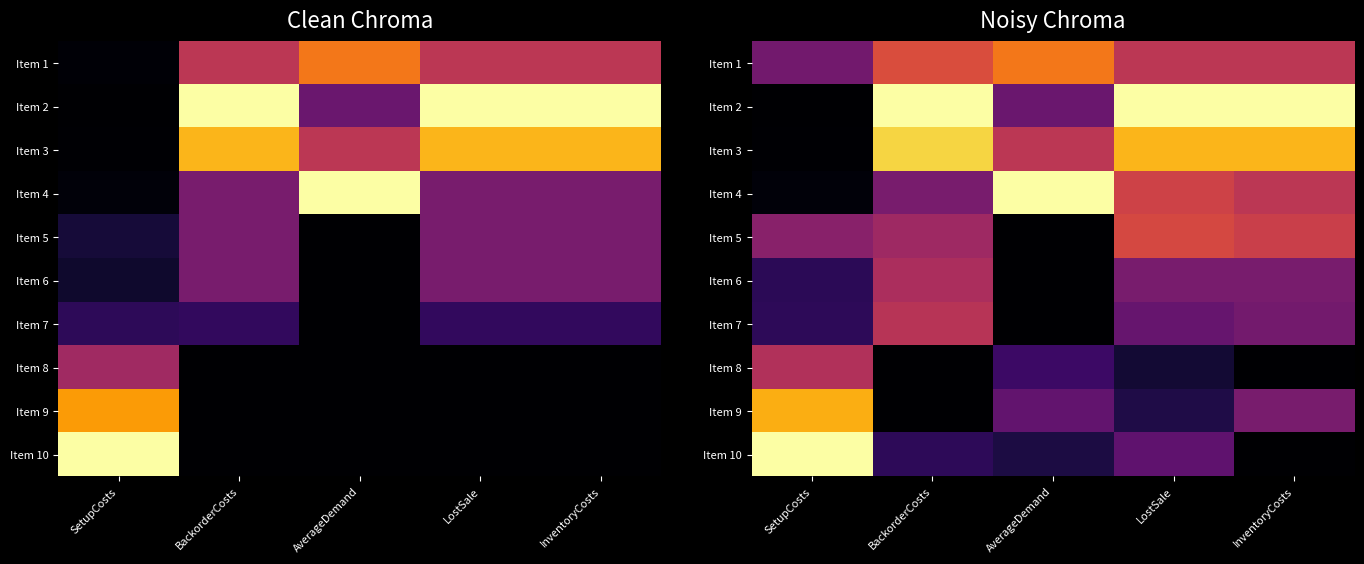

What is the difference between the second highest and second lowest values in the Item 9 series?

0.2